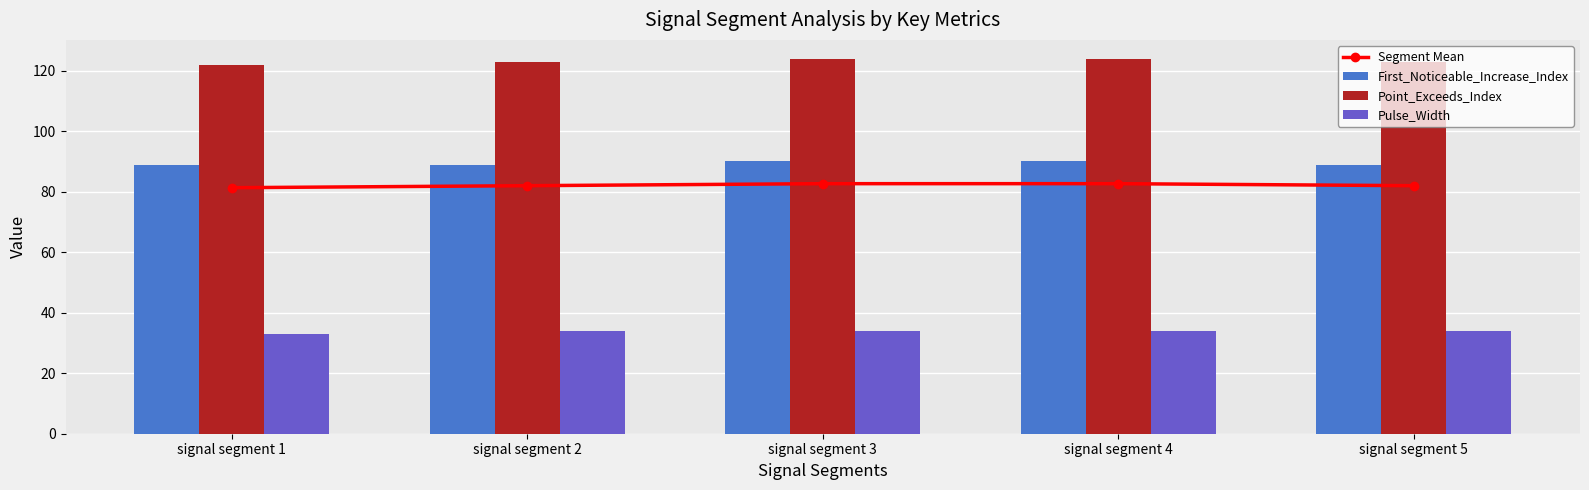

Which series has the widest spread of values?

Point_Exceeds_Index